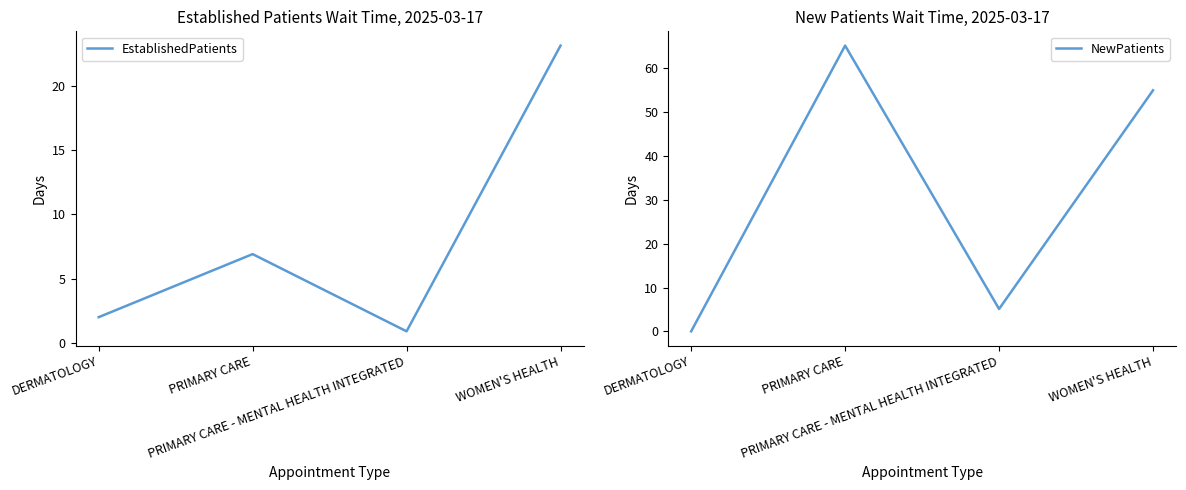

At PRIMARY CARE - MENTAL HEALTH INTEGRATED, list the series in order from largest to smallest.

NewPatients, EstablishedPatients